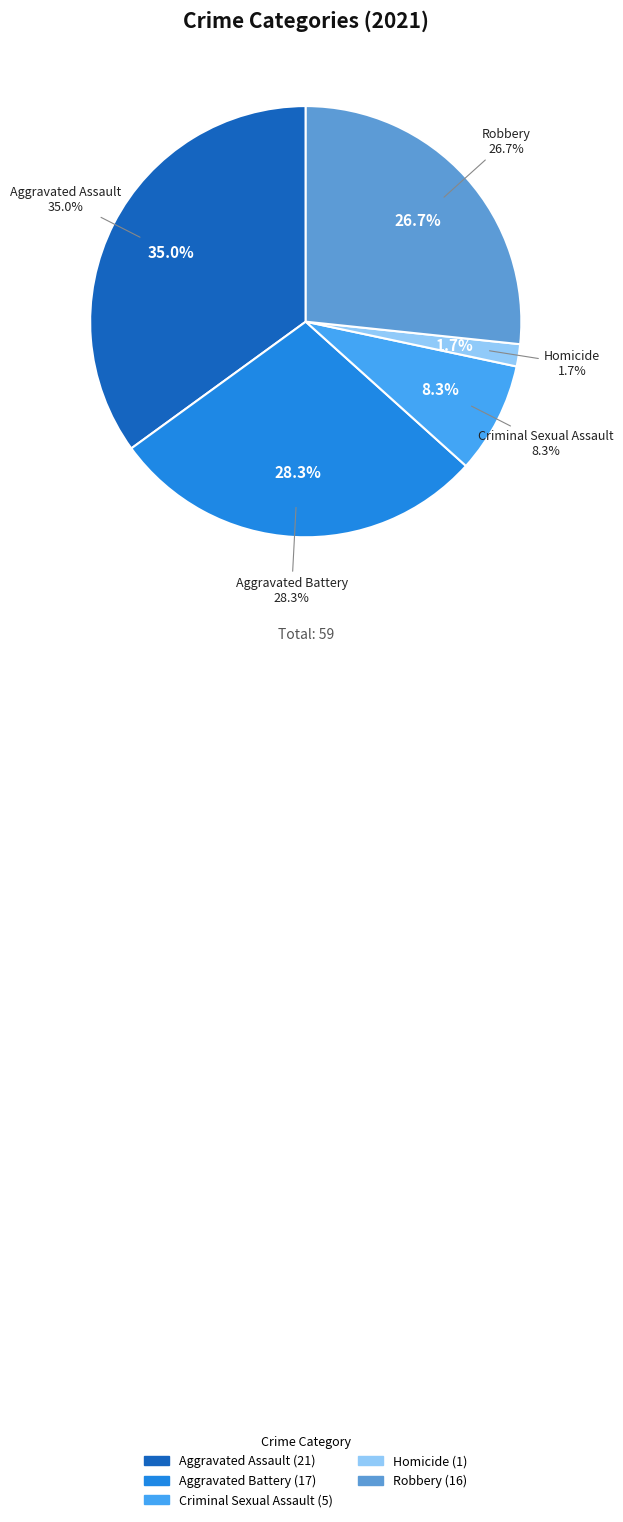

Does any single category account for the majority?

No